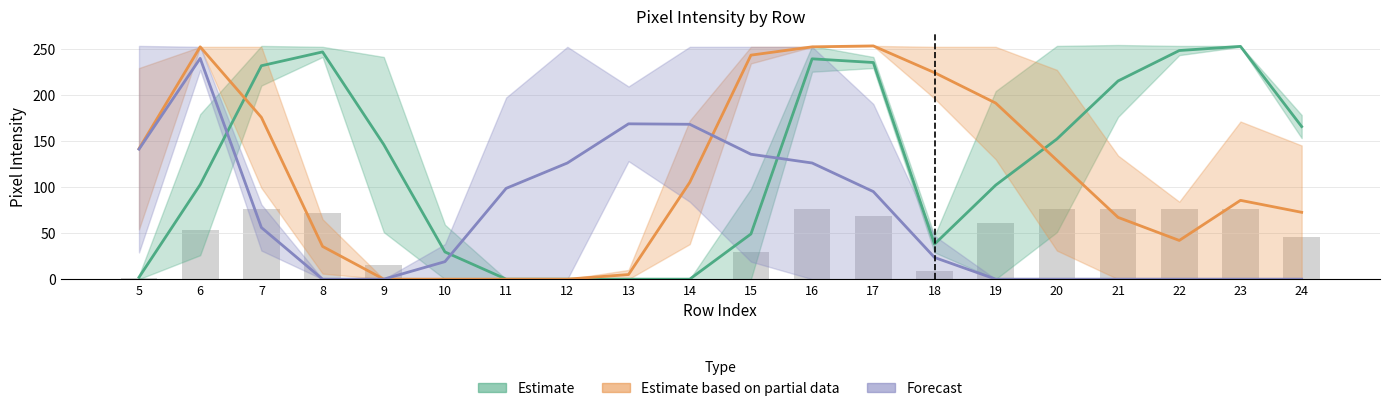

What is the maximum value shown in the chart?

254